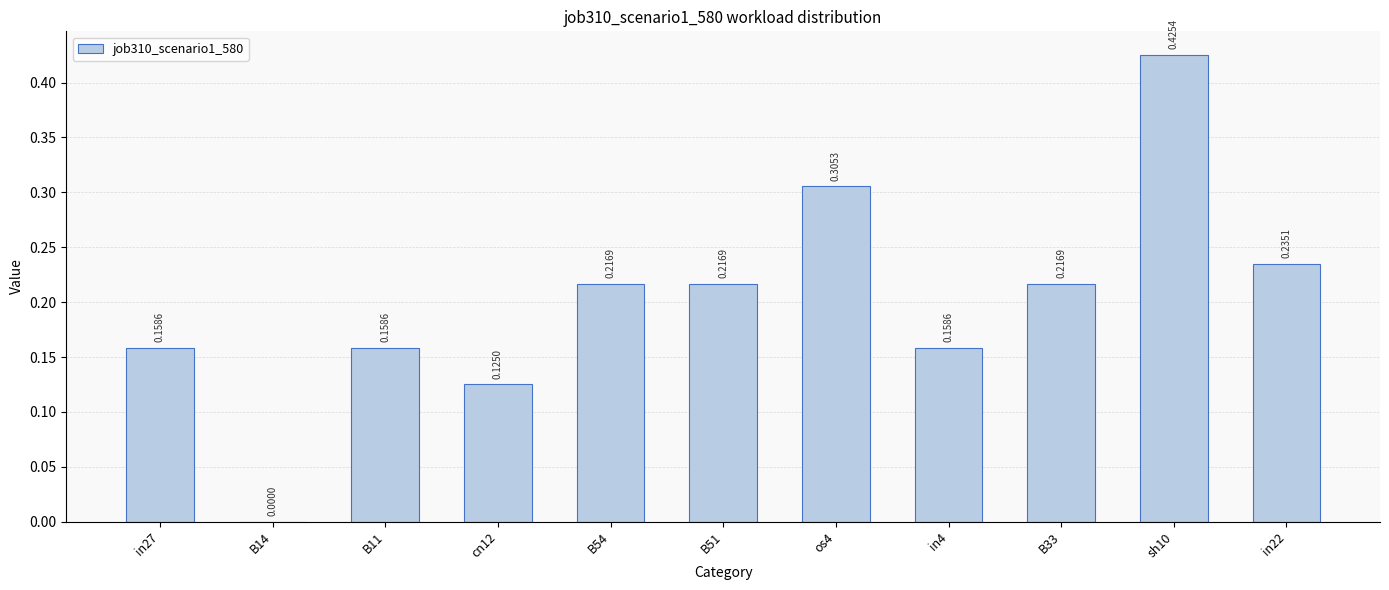

Between in4 and sh10, which is larger?

sh10